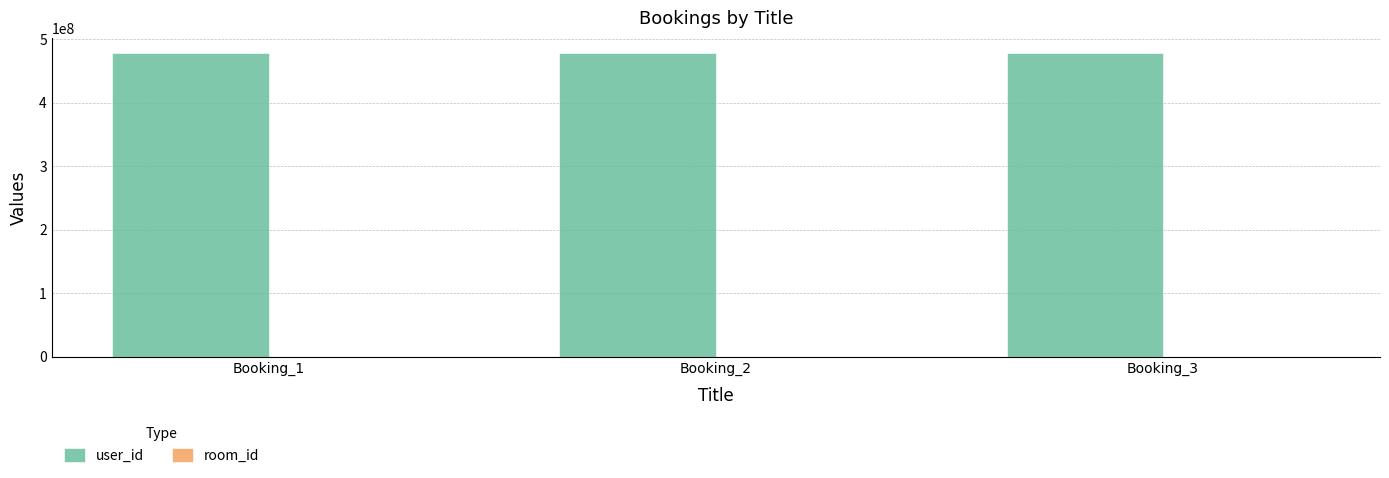

What is the sum of all user_id values?

1435800321